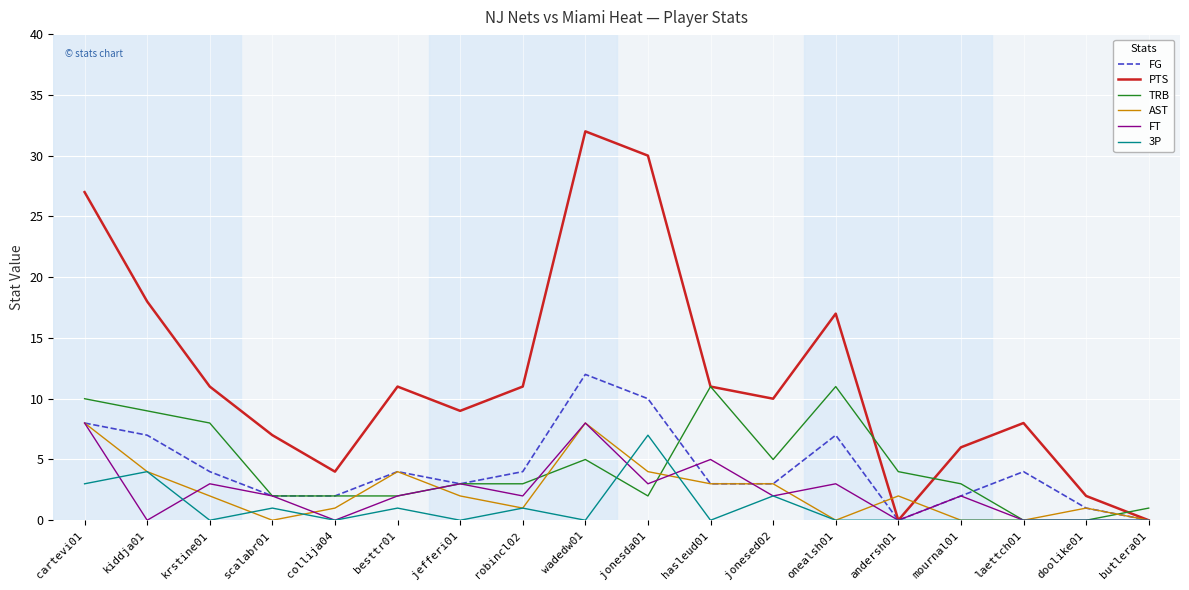

What is the highest value of the AST series?

8